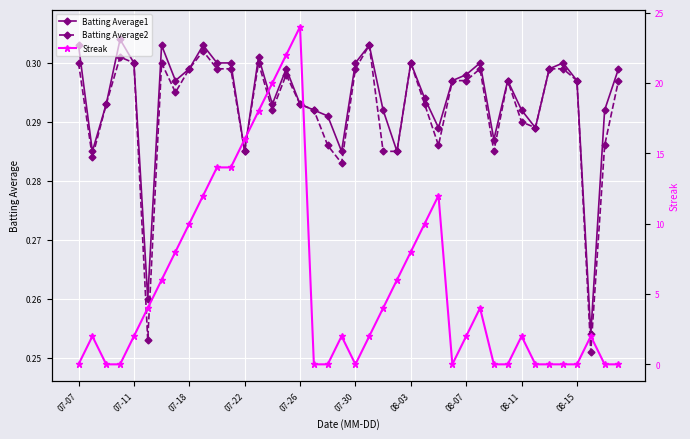

Count the number of categories in the chart.

40